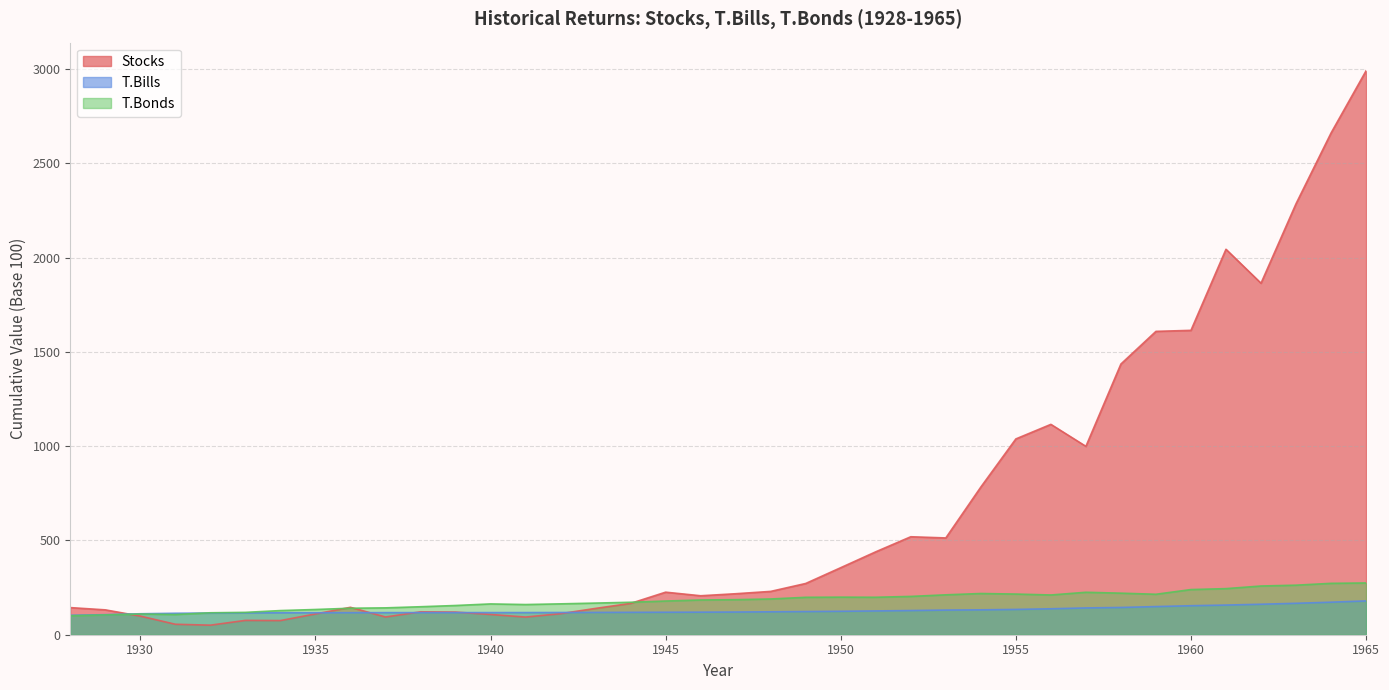

How many values in the T.Bonds series exceed 185?

19